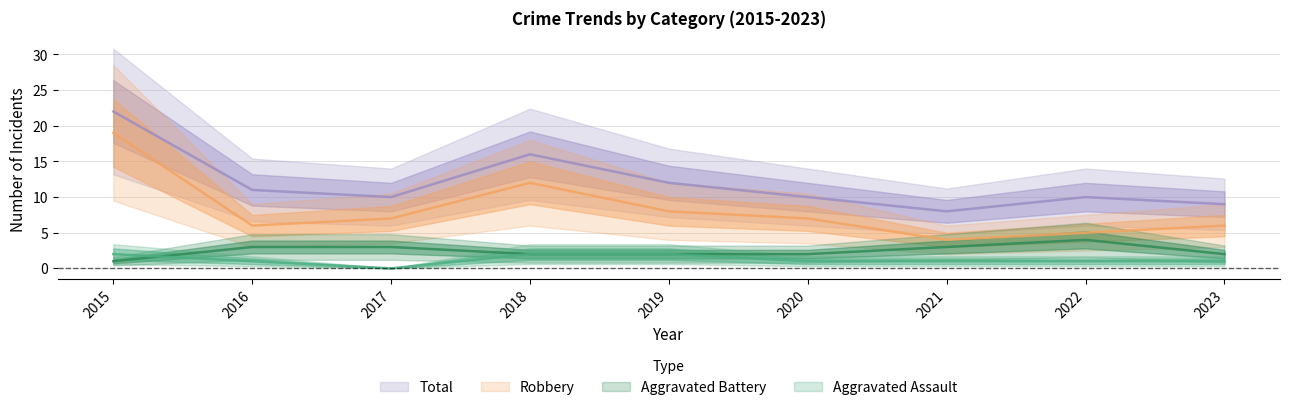

What is the value of the Robbery point at the 4th from the left?

12